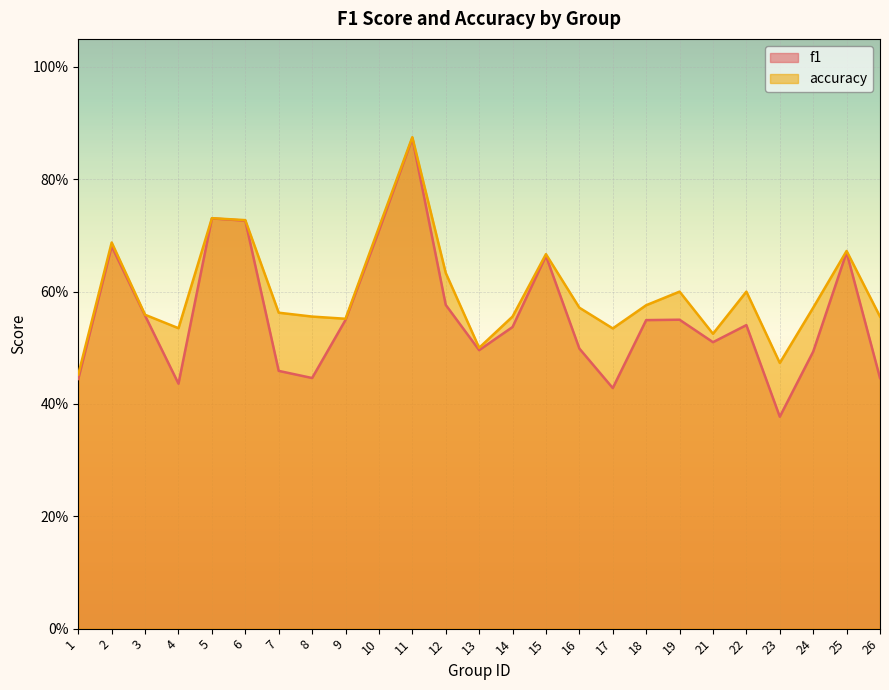

True or false: f1 has a value of 0.7 at 5.

True